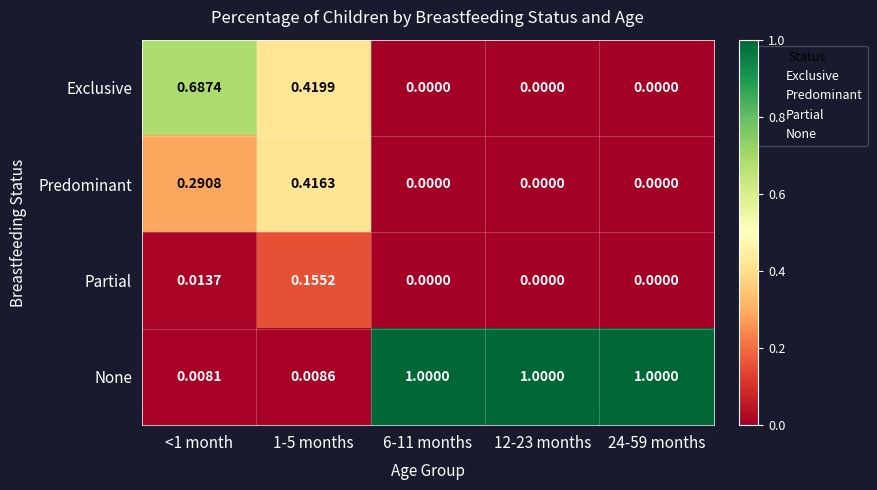

Rank the series by their maximum value, from highest to lowest.

None, Exclusive, Predominant, Partial